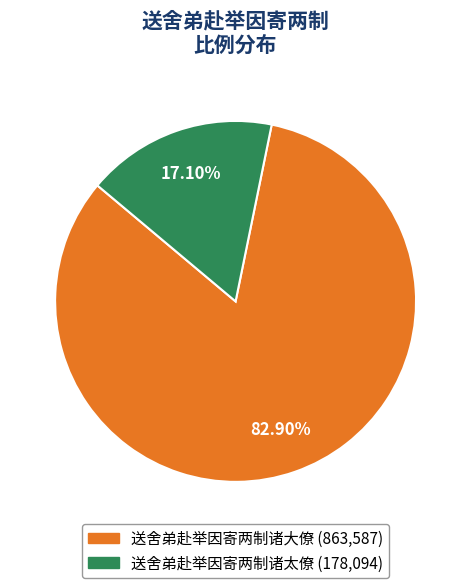

To the nearest percent, what is the difference between the largest and smallest slice percentages?

66%